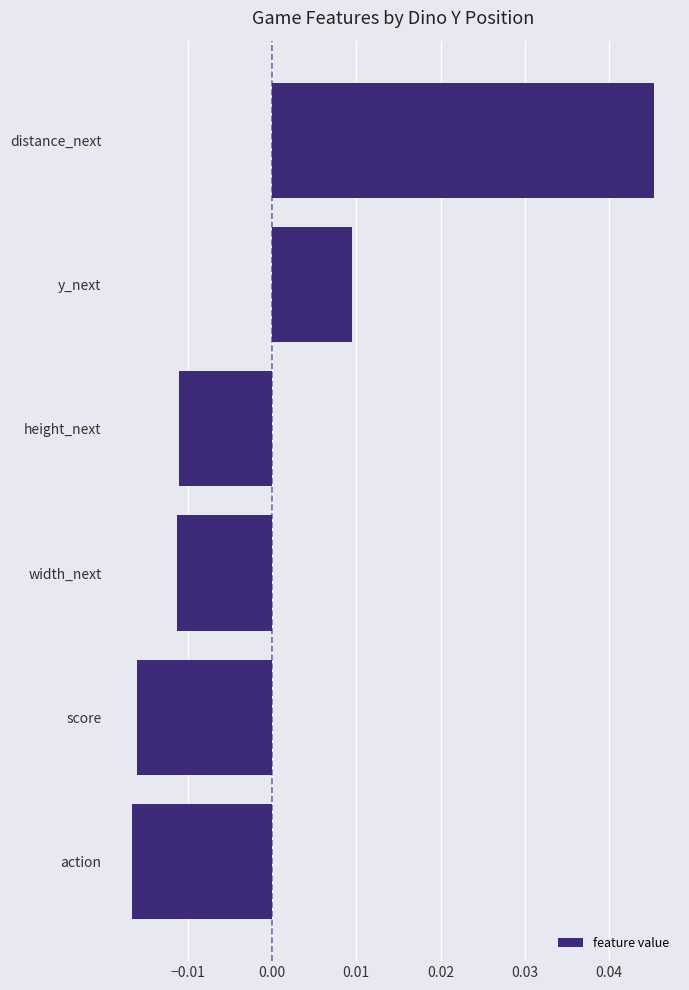

What is the change in value from width_next to distance_next?

+0.1